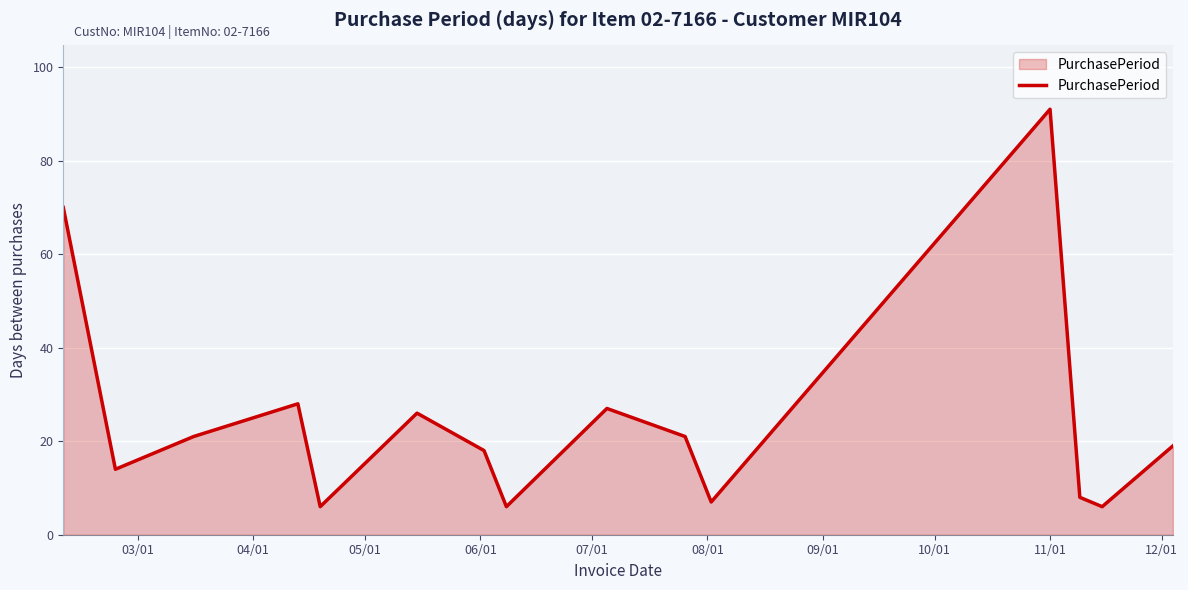

What is the minimum value shown in the chart?

6